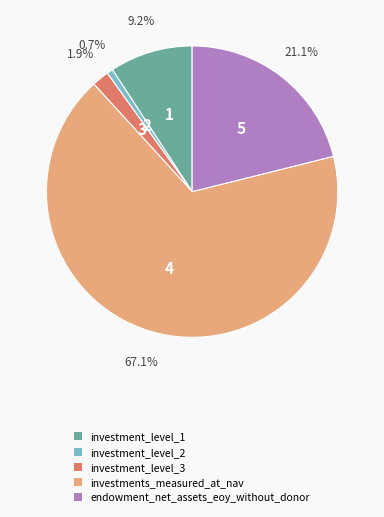

What percentage is the endowment_net_assets_eoy_without_donor slice, to the nearest percent?

21%